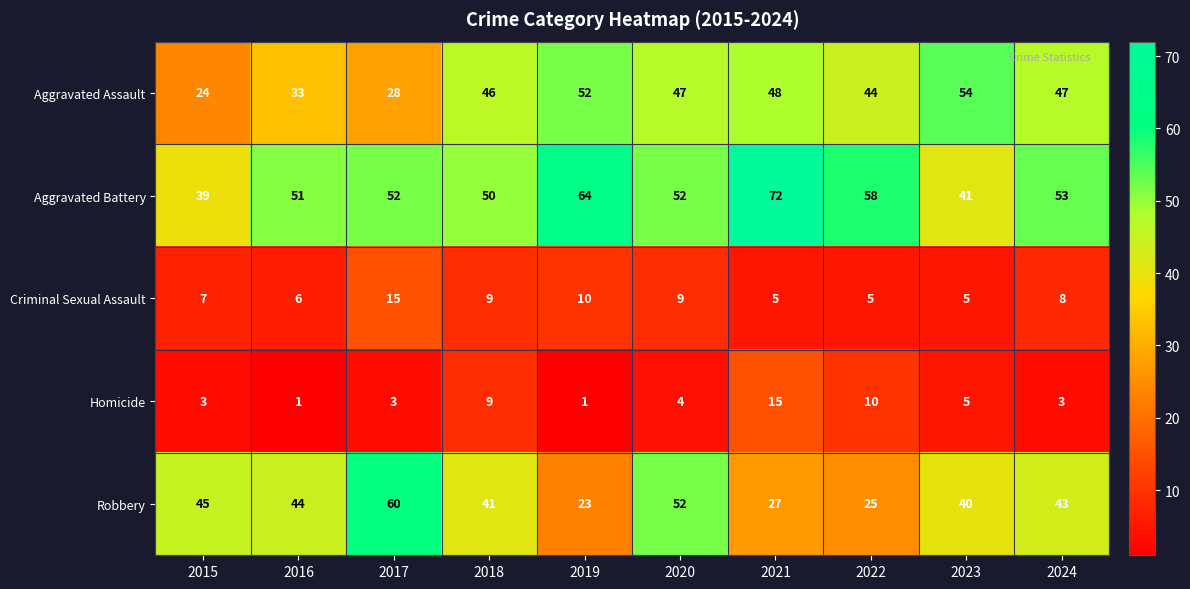

At how many categories does at least one series exceed 66?

1